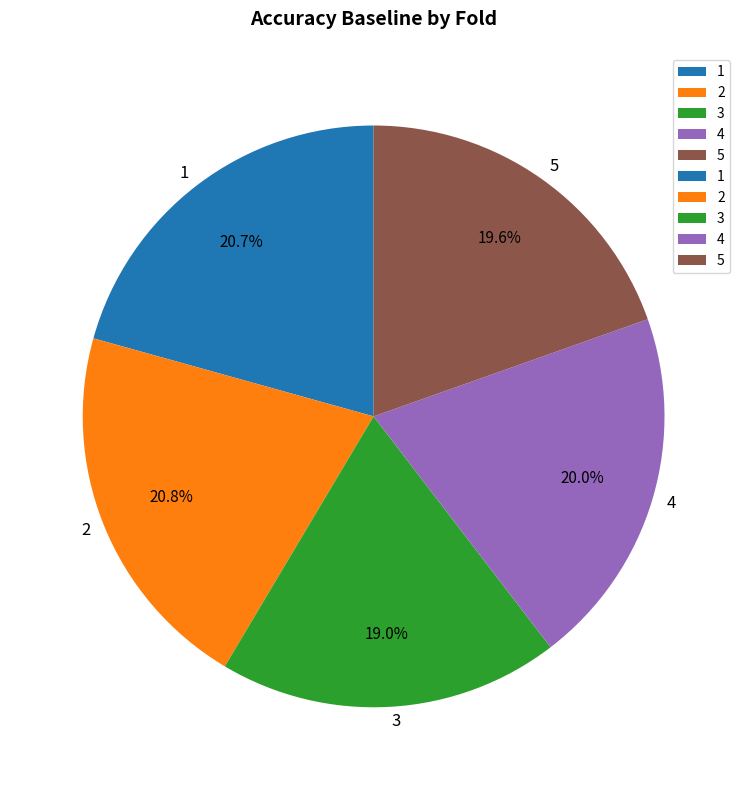

Does 4 represent more than half of the total?

No